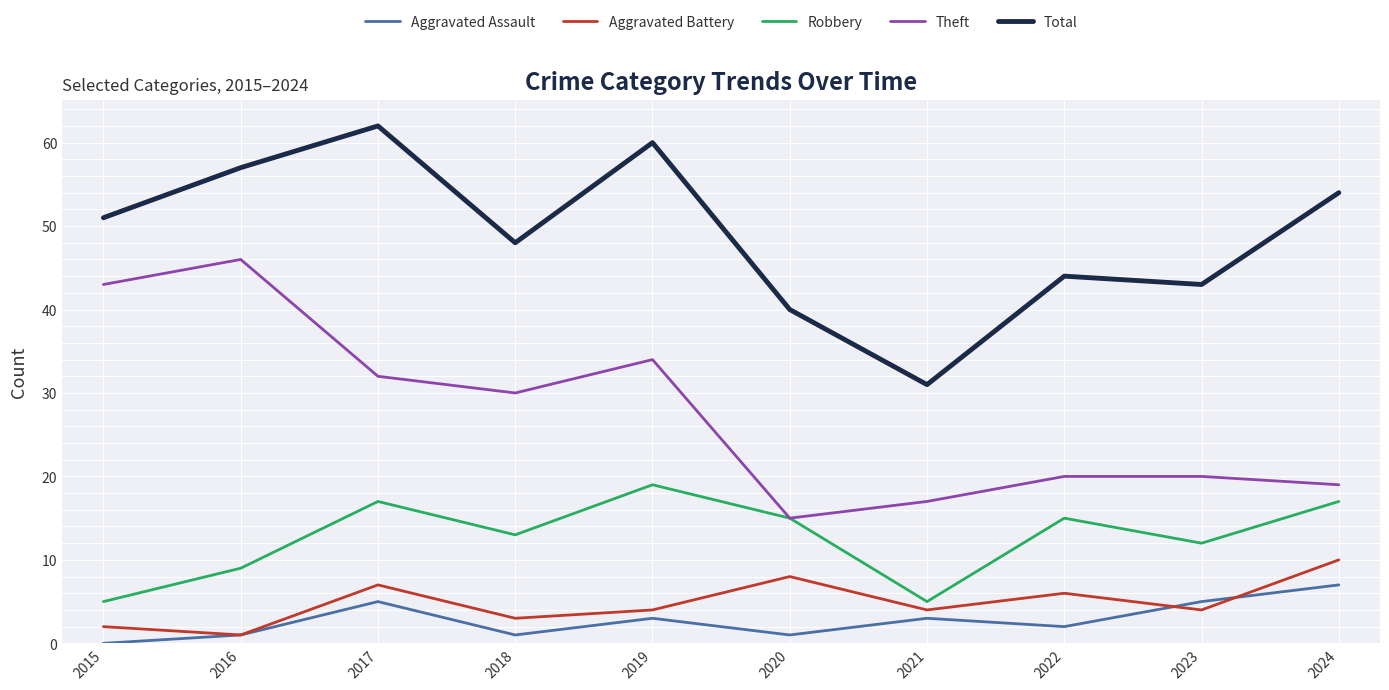

What is the total value across all series at 2017?

123